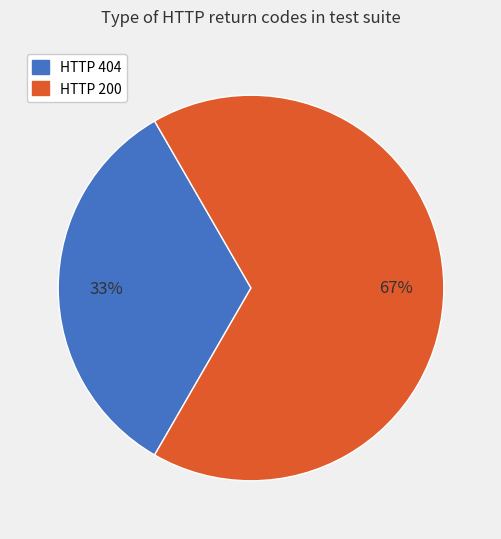

To the nearest percent, what portion does HTTP 404 represent?

33%